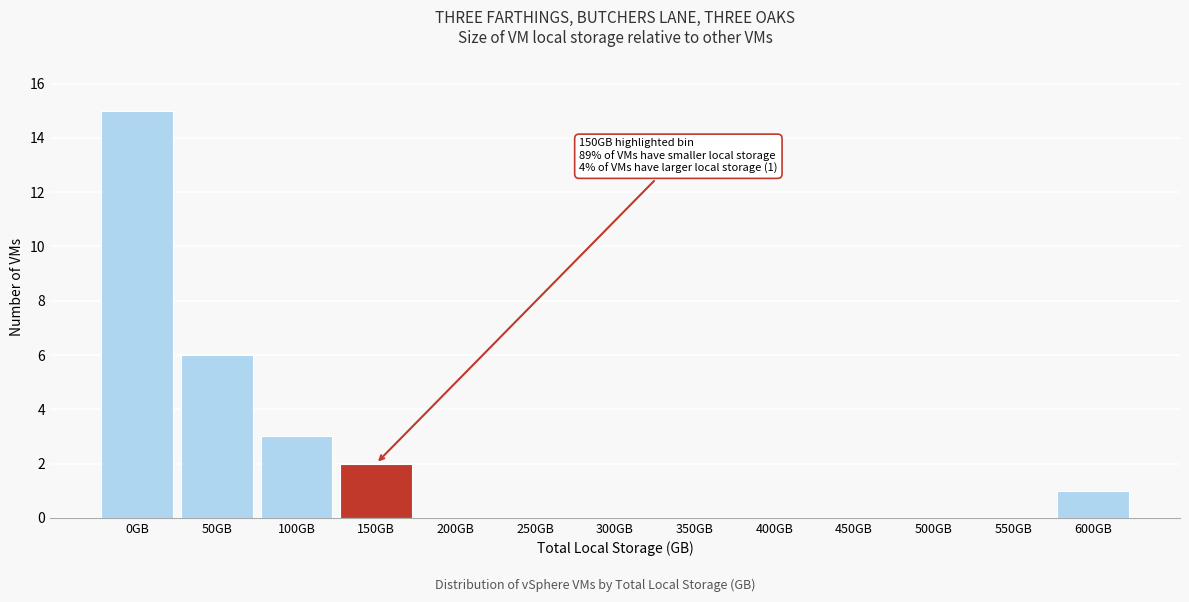

Reading left to right, transcribe all the data shown in this chart.

0GB=15	50GB=6	100GB=3	150GB=2	200GB=0	250GB=0	300GB=0	350GB=0	400GB=0	450GB=0	500GB=0	550GB=0	600GB=1